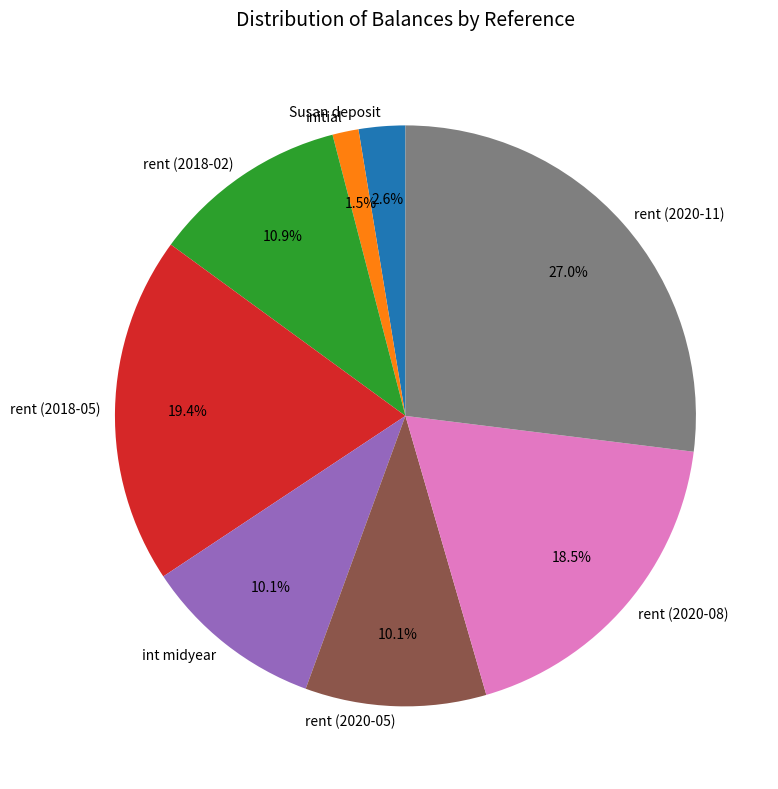

Between initial and rent (2020-11), which is larger?

rent (2020-11)